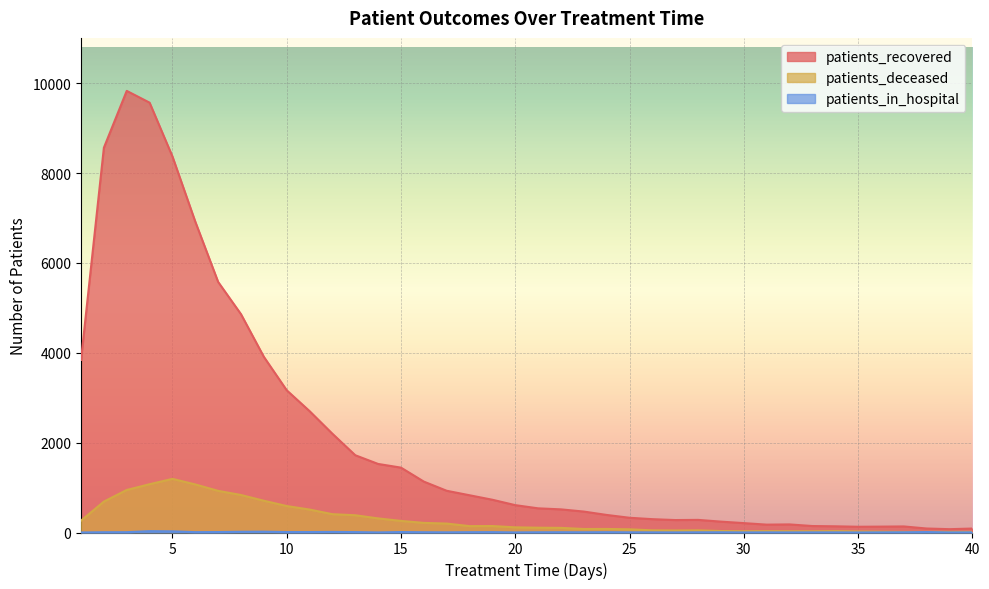

What is the value of the patients_deceased point at the 31st from the left?

30